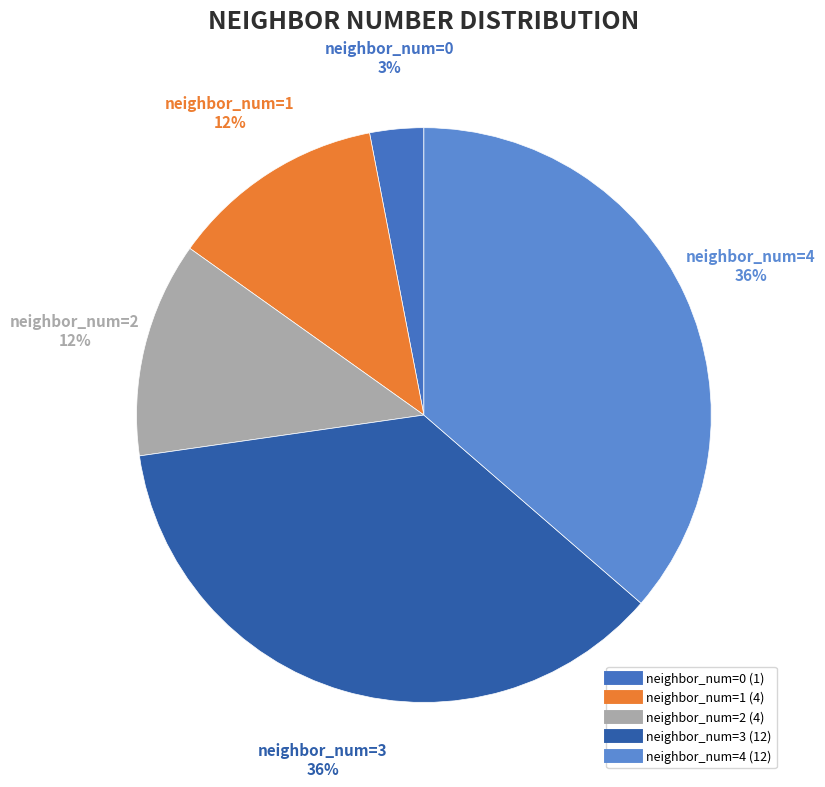

What is the difference between the highest and lowest values at 0?

1